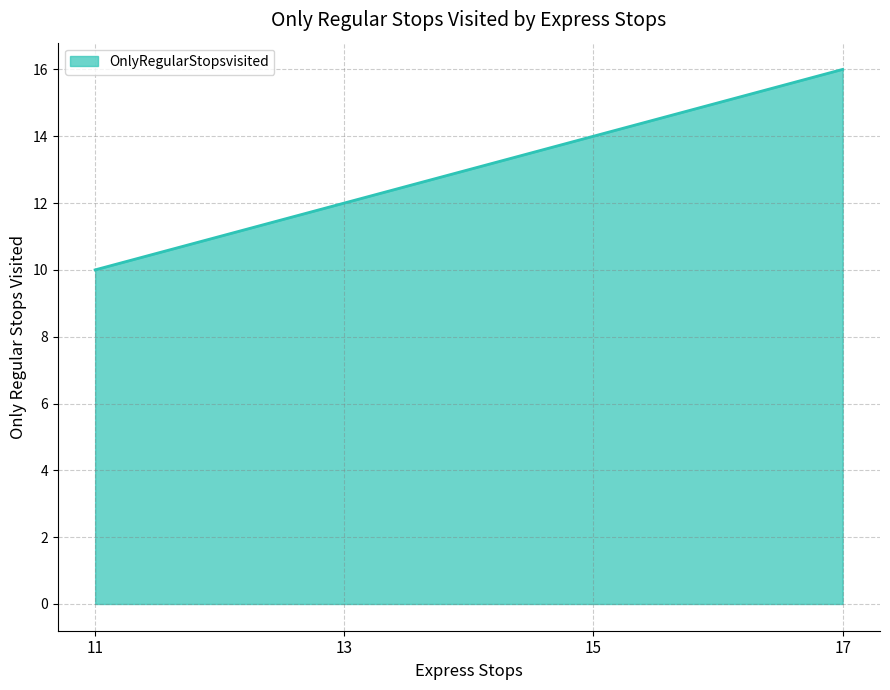

How many categories are shown in the chart?

4